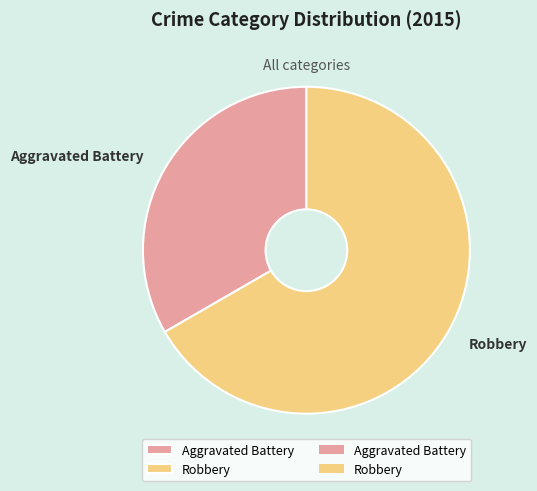

Which has a higher value, Robbery or Aggravated Battery?

Robbery